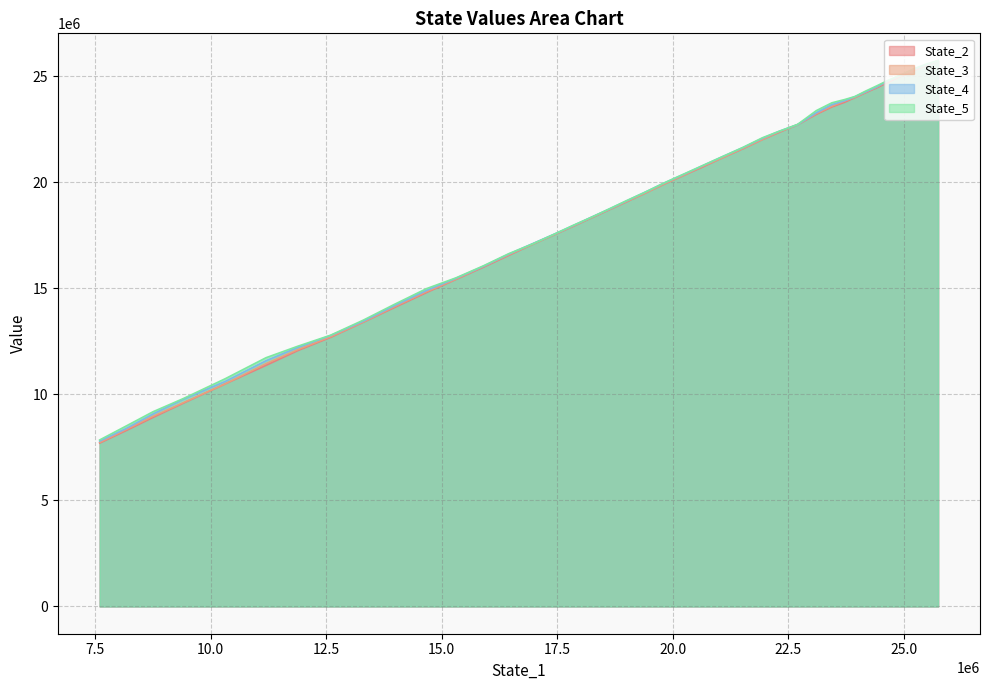

What is the maximum value for State_4?

25734654.6